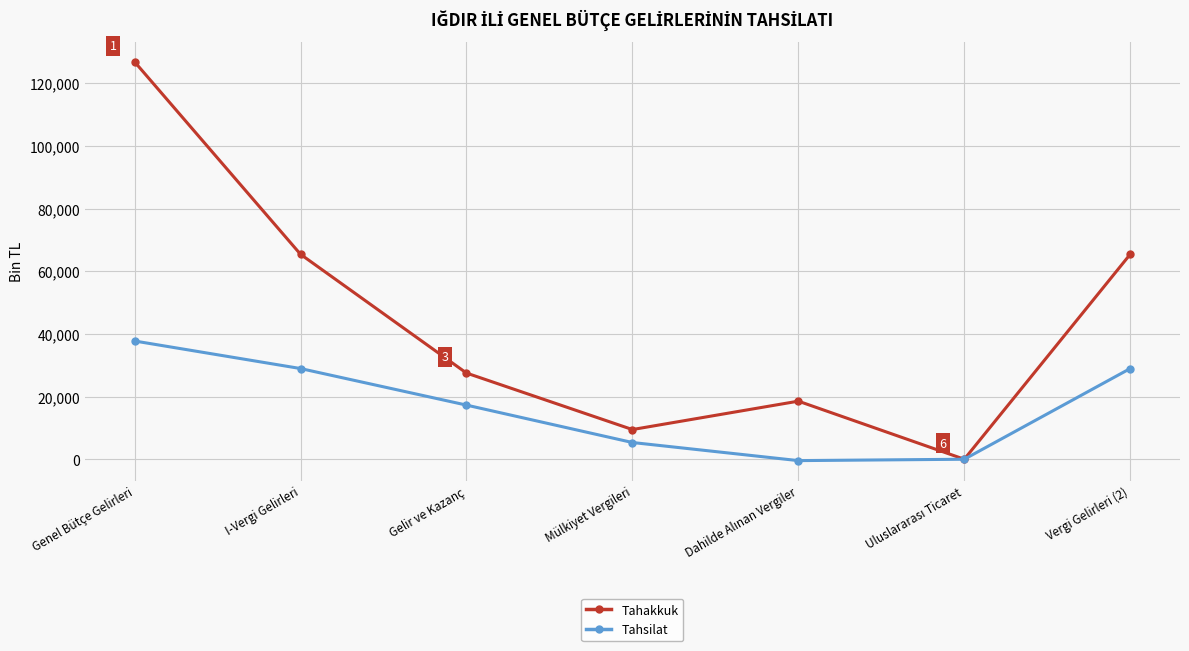

Which series changed the most between I-Vergi Gelirleri and Mülkiyet Vergileri?

Tahakkuk